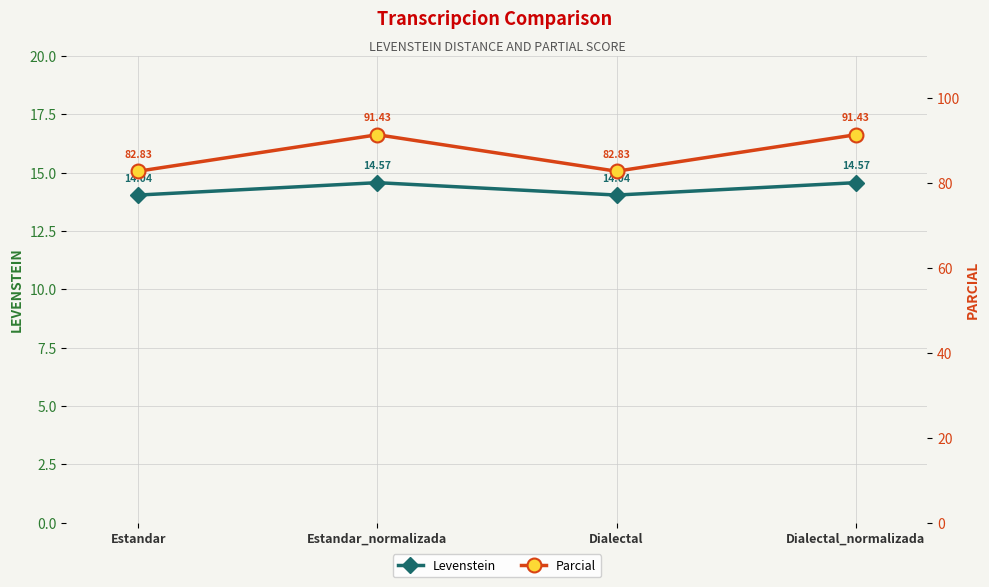

Read the Levenstein value at Estandar.

14.0